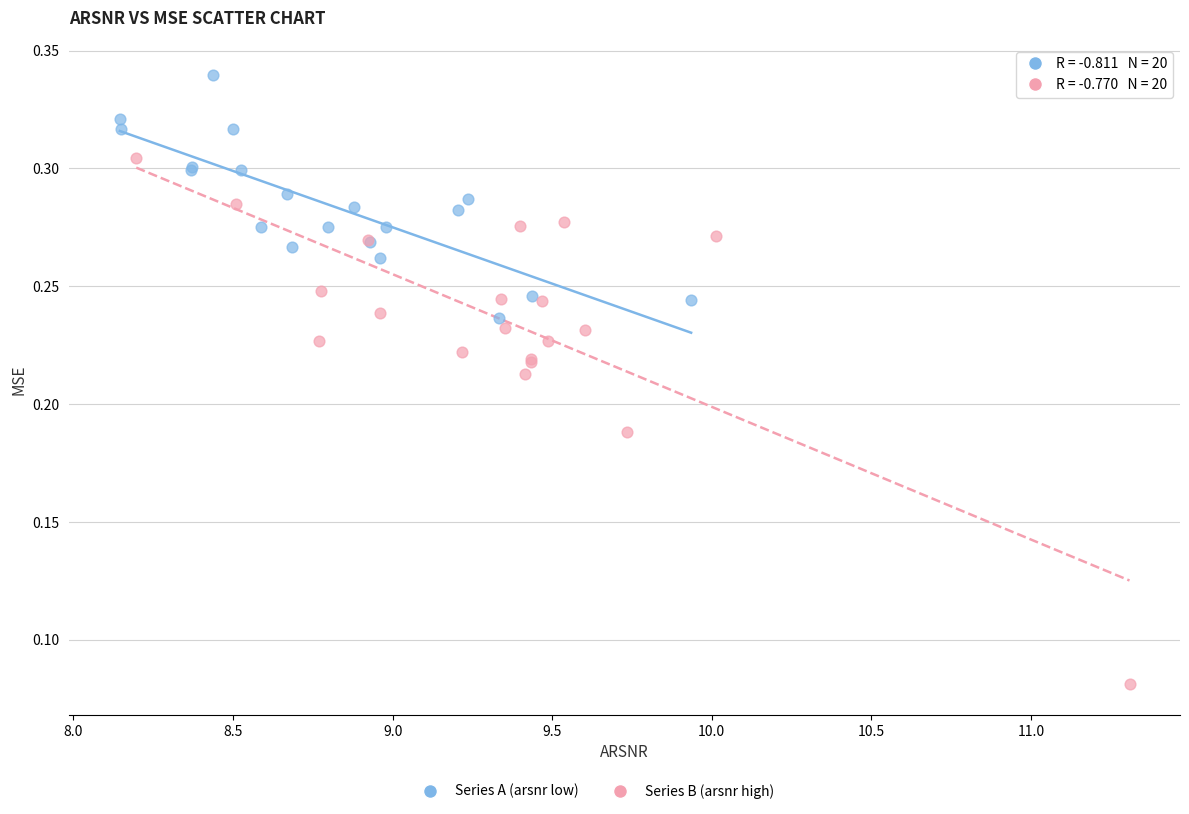

Which series has the widest spread of Y values?

Series B (arsnr high)